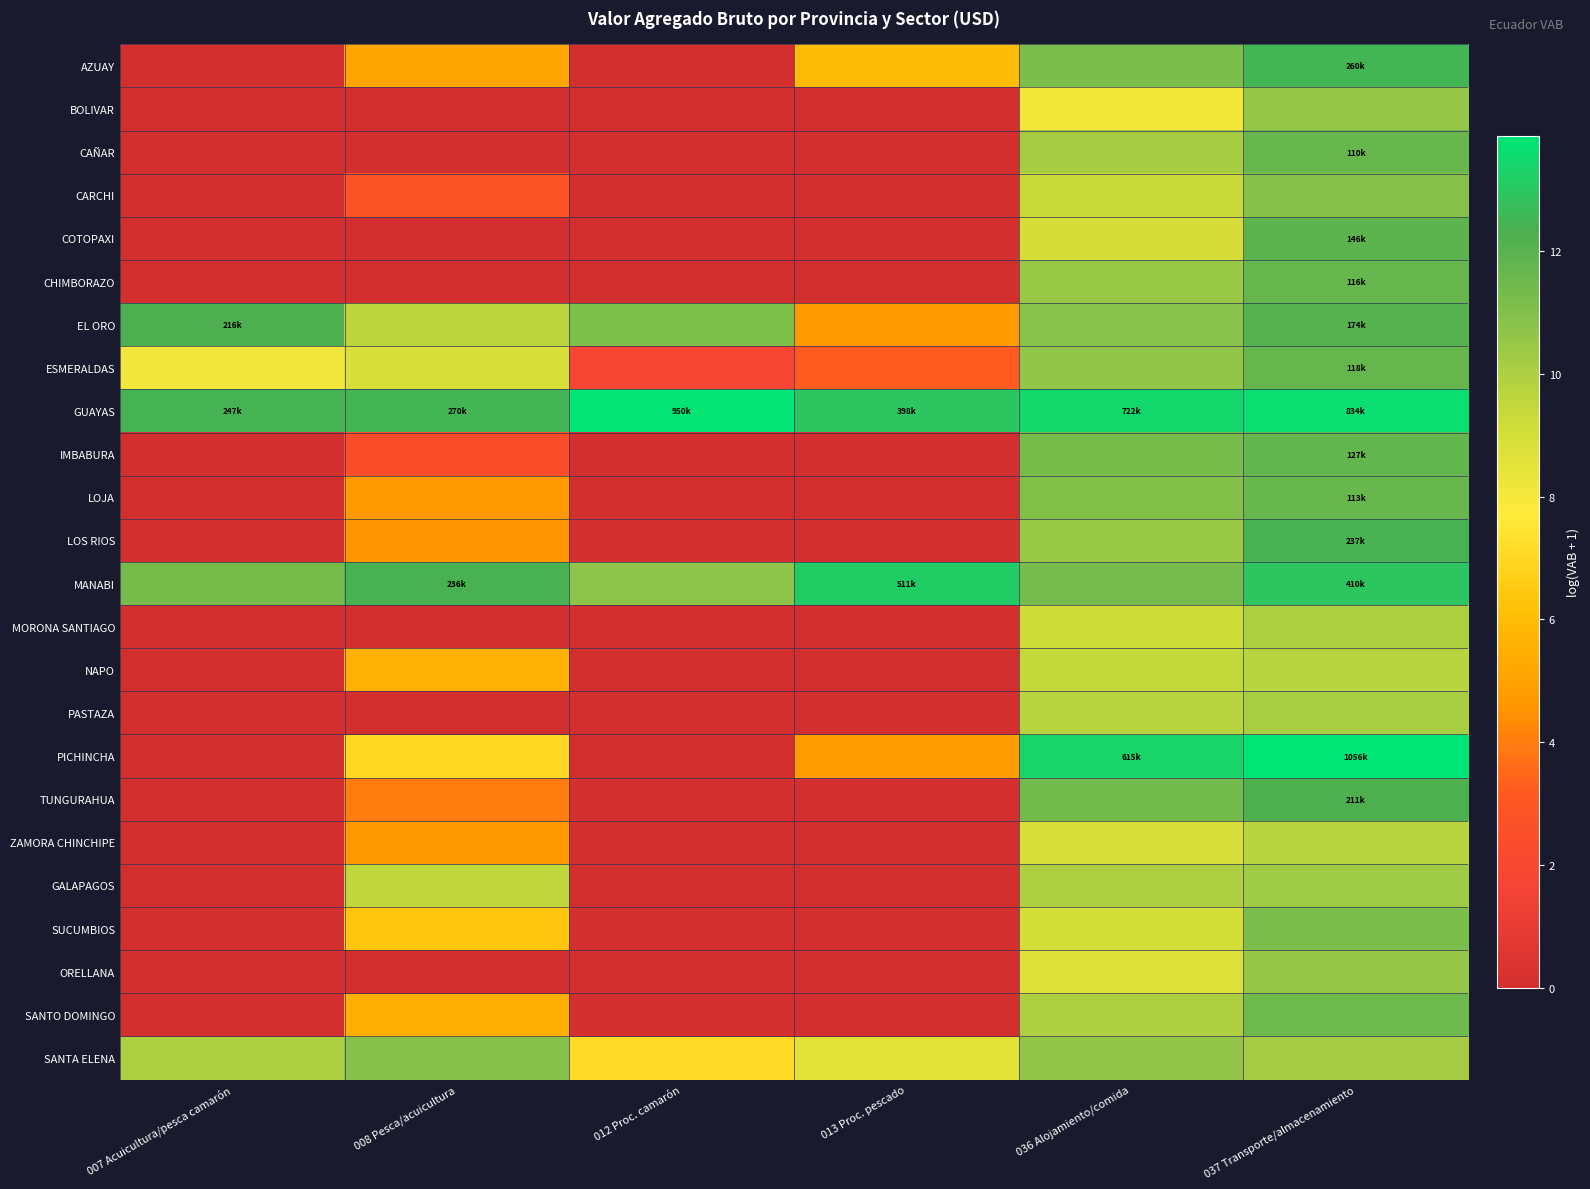

Between 037 Transporte/almacenamiento and 008 Pesca/acuicultura, which is larger?

037 Transporte/almacenamiento